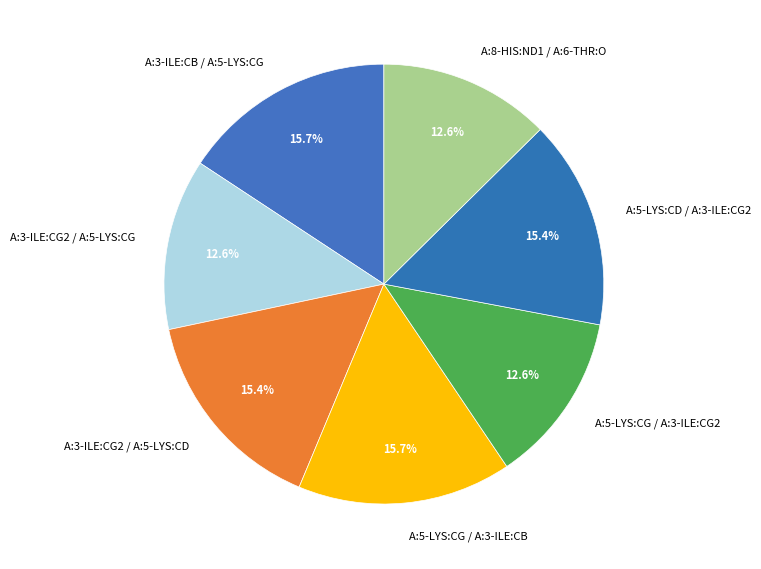

Count the number of slices in the pie.

7